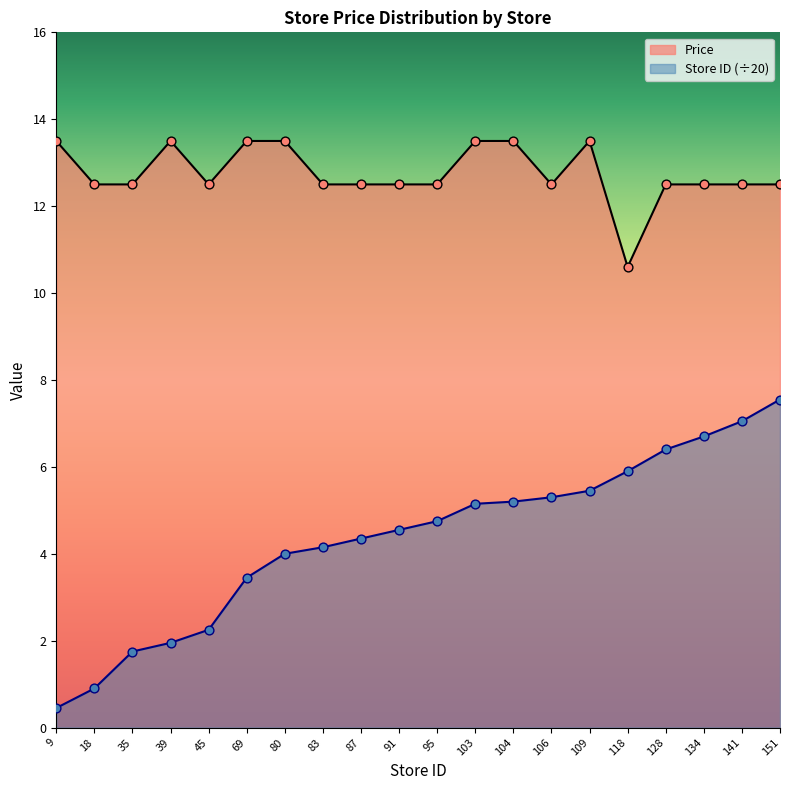

What is the total value across all series at 39?

15.4